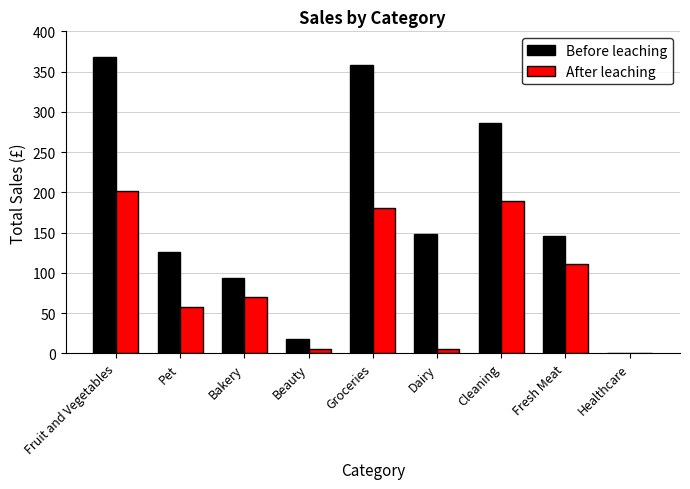

How many data points in After leaching are above 69?

5